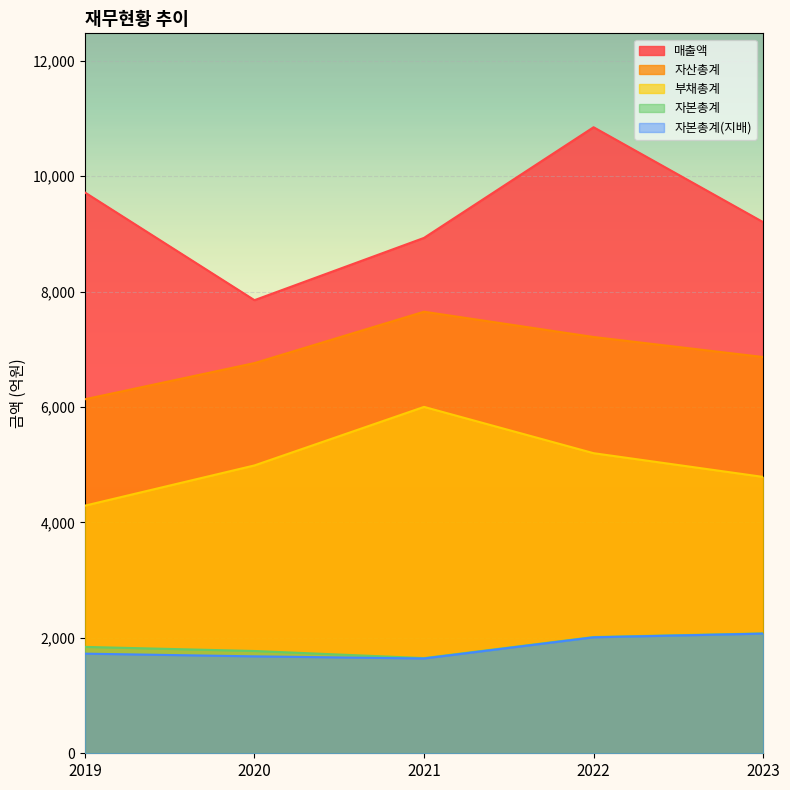

True or false: 자본총계(지배) and 자산총계 intersect in this chart.

False